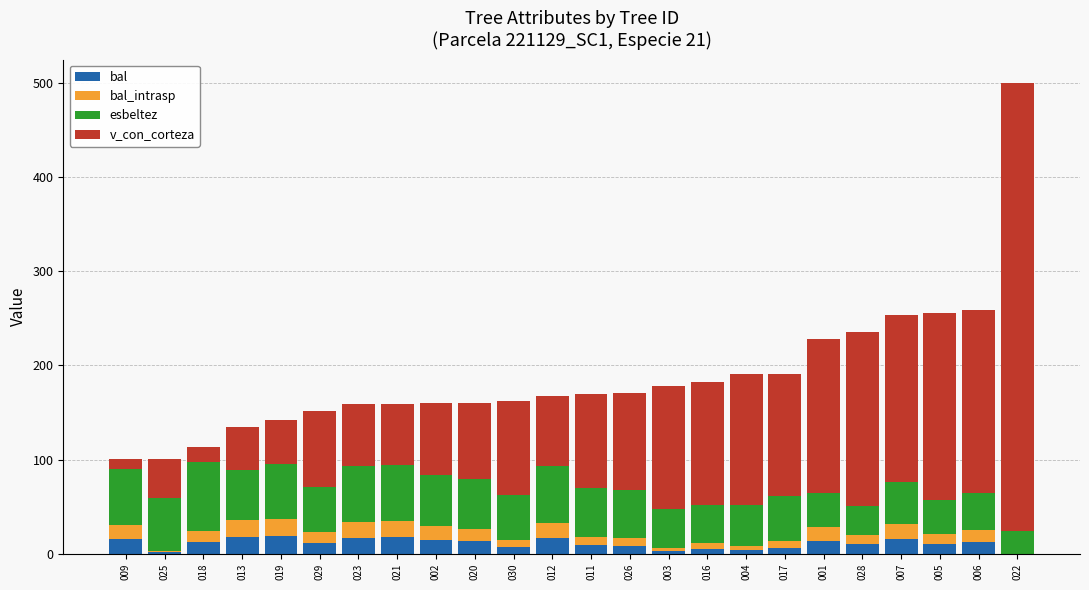

What is the maximum value for bal?

18.5